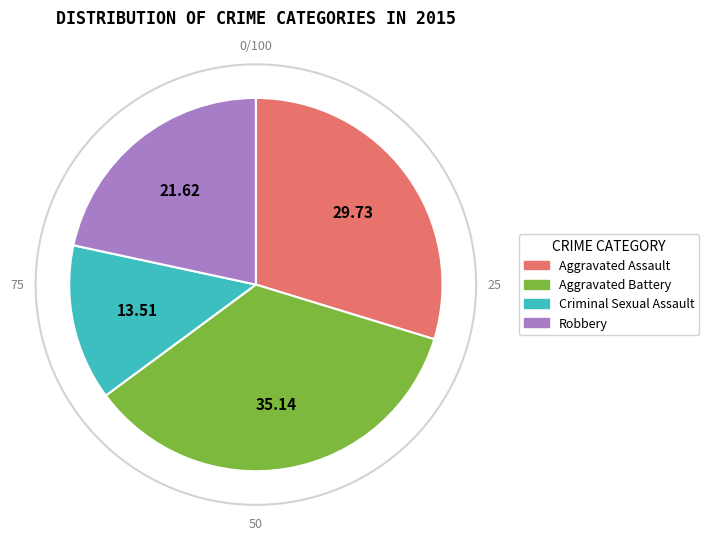

To the nearest percent, what is the difference between the largest and smallest slice percentages?

22%